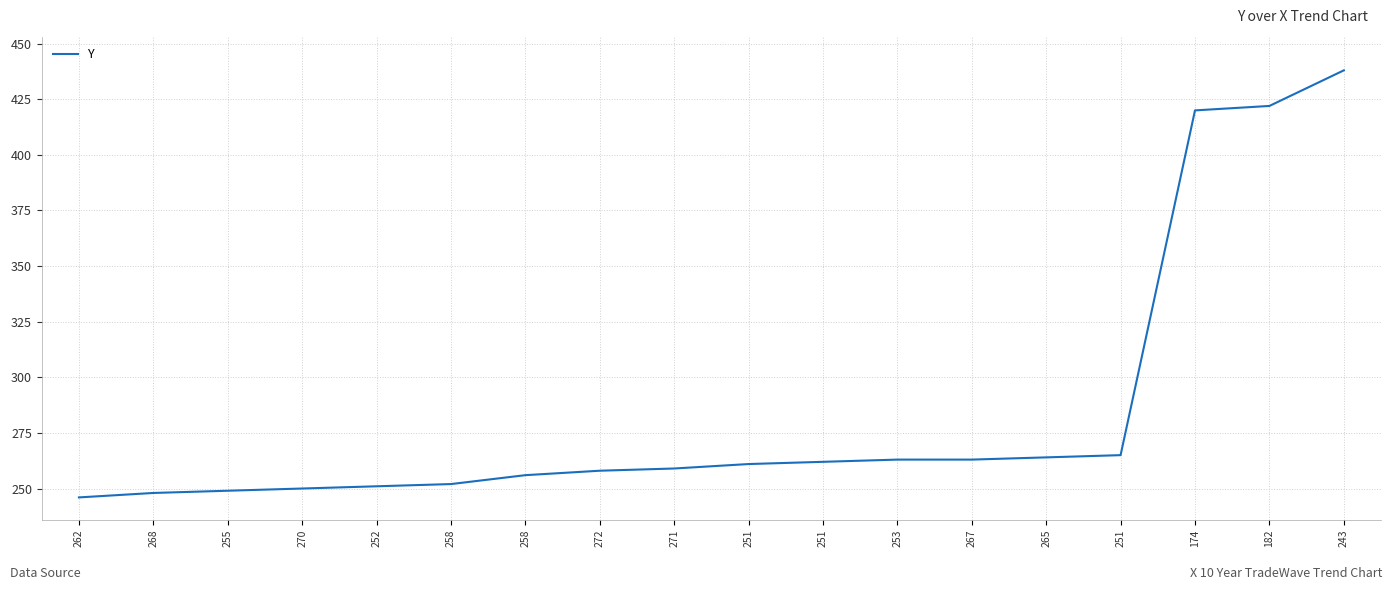

Does the chart have visible grid lines?

Yes